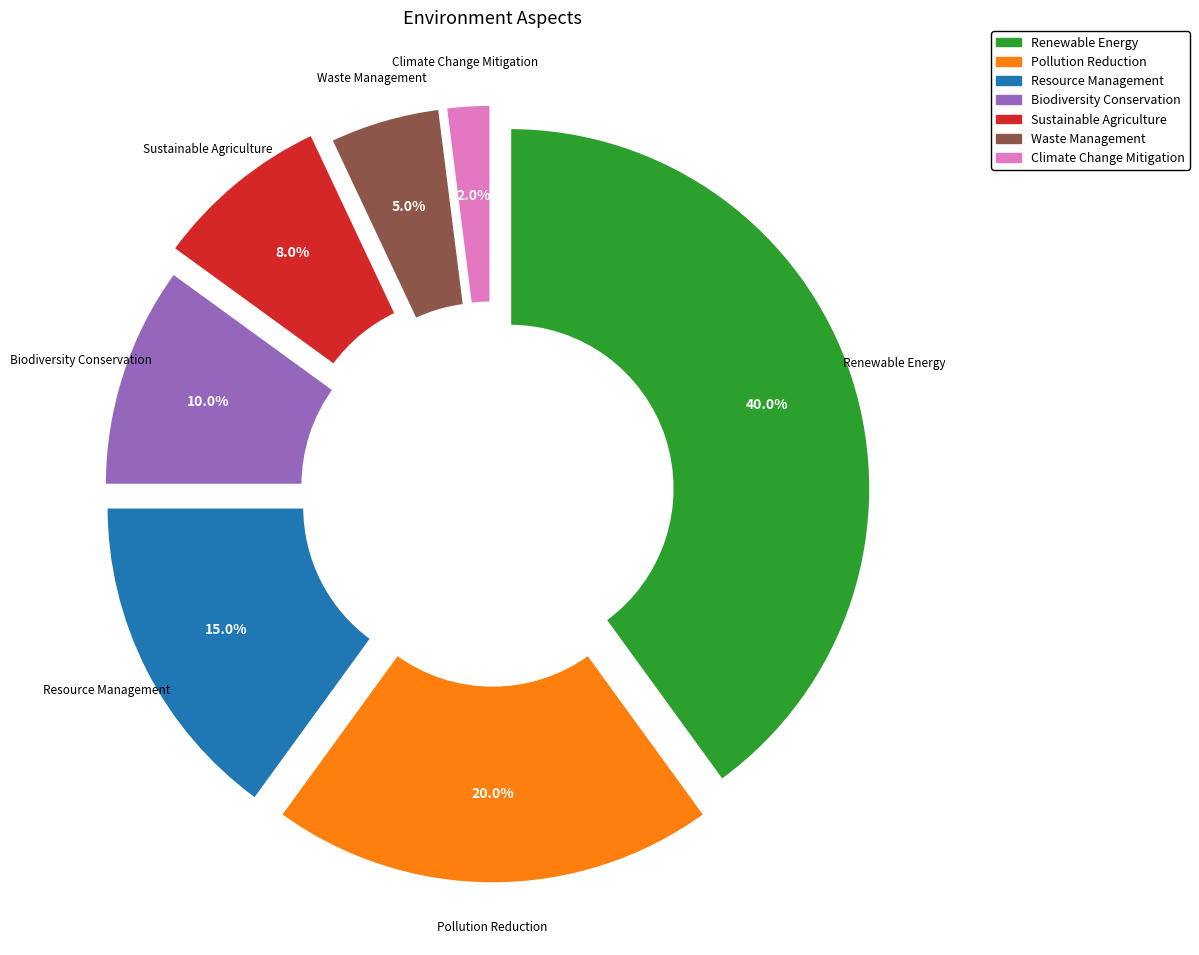

To the nearest percent, what is the combined percentage of Pollution Reduction and Climate Change Mitigation?

22%